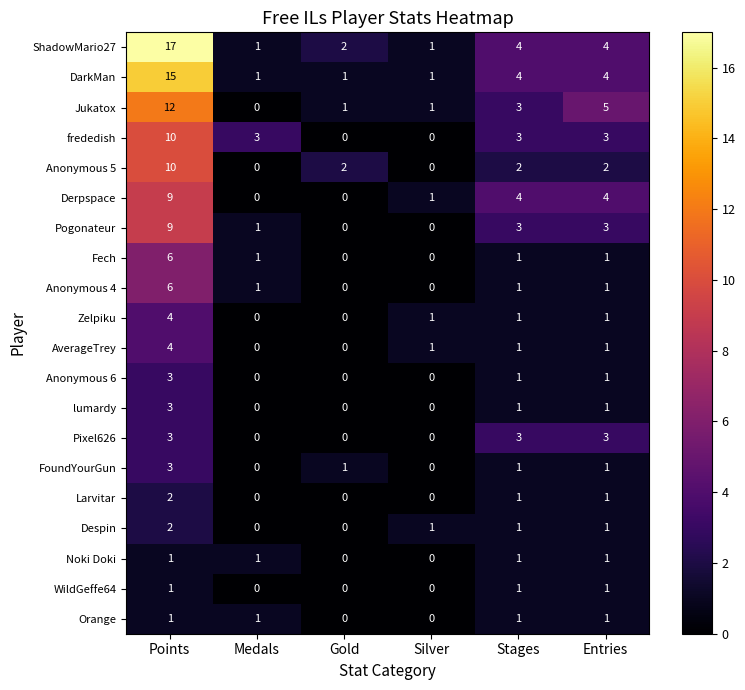

Is it true that Pogonateur equals 0 at Gold?

True